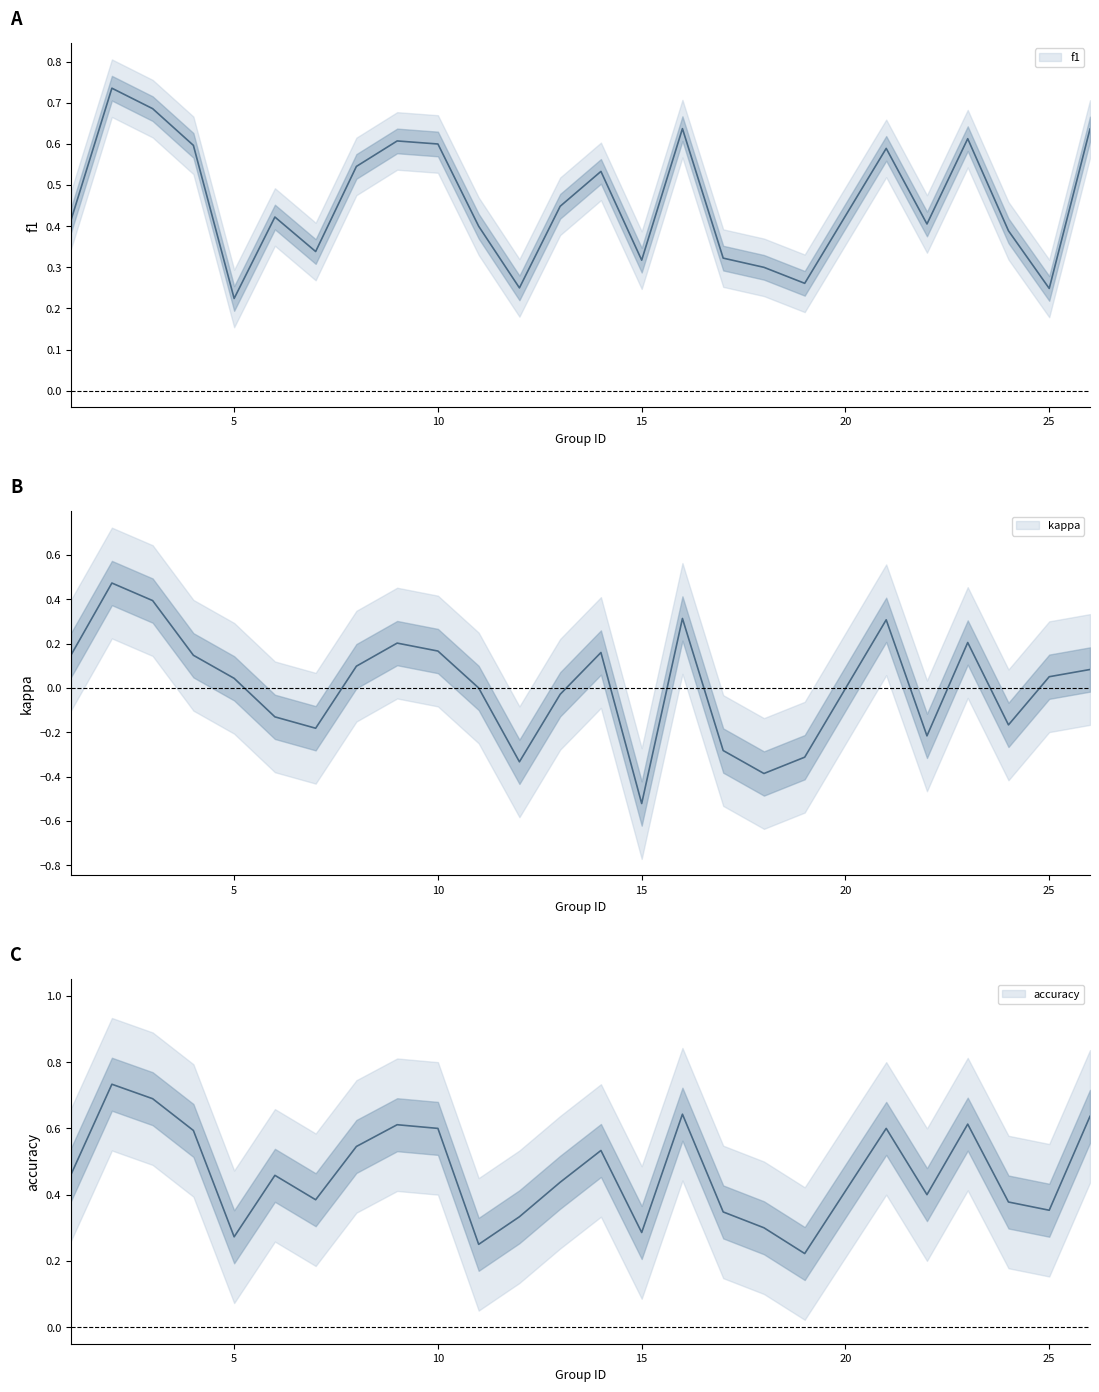

What is the sum of the f1 values at 11 and 10?

1.0